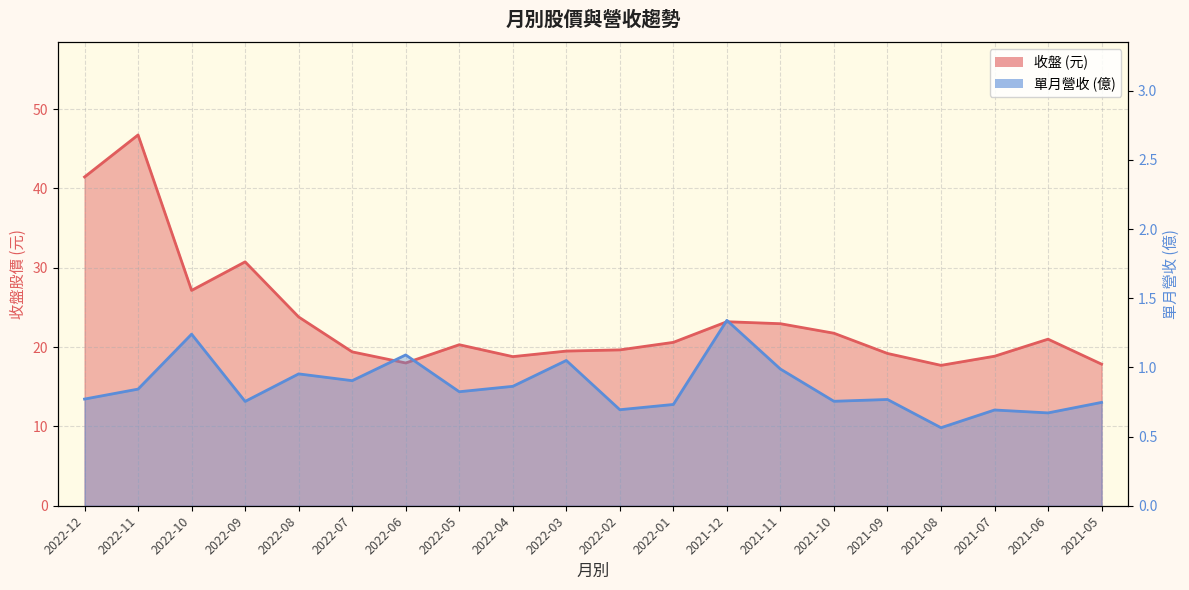

What is the spread (max minus min) of values at 2021-11?

22.0